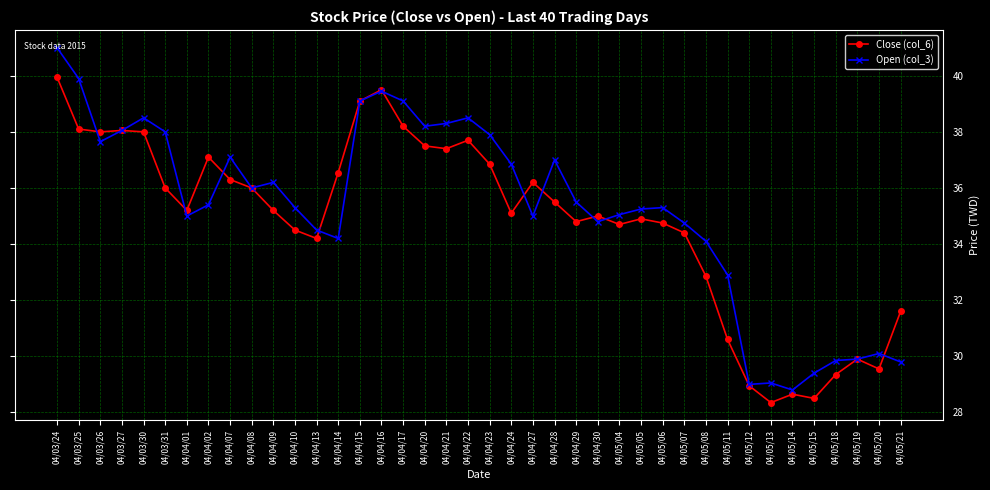

What is the value of the Open (col_3) point at the 30th from the left?

34.8